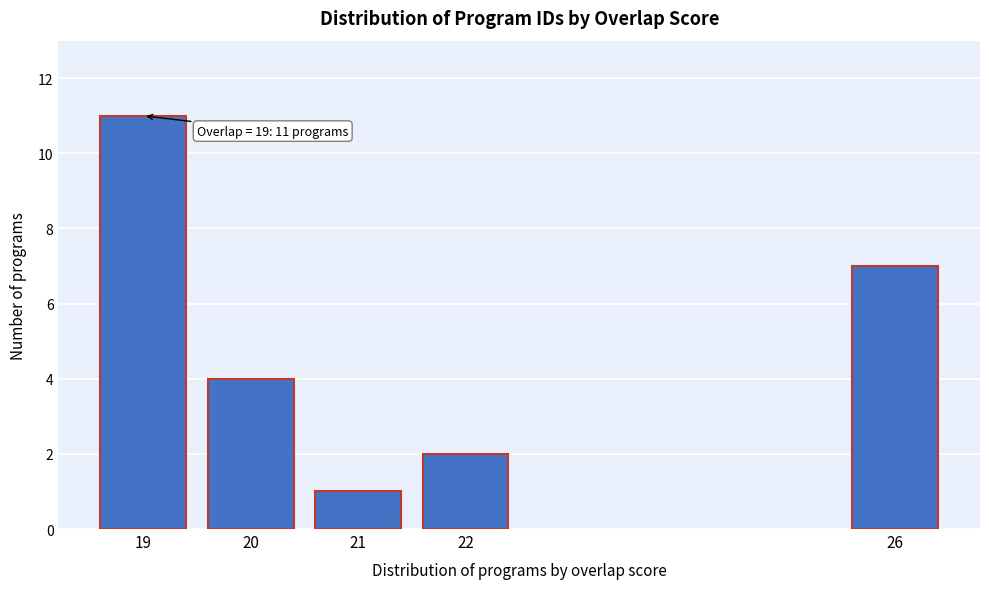

Reading right to left, list all the values displayed in this chart.

26=7	22=2	21=1	20=4	19=11